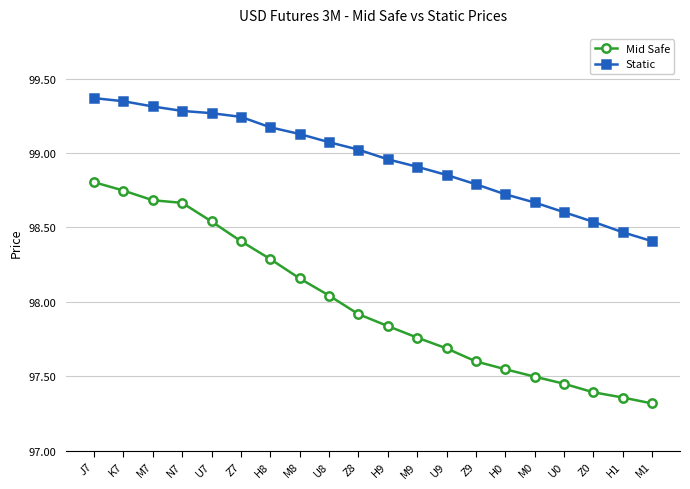

How many data points in Static are less than 99?

10